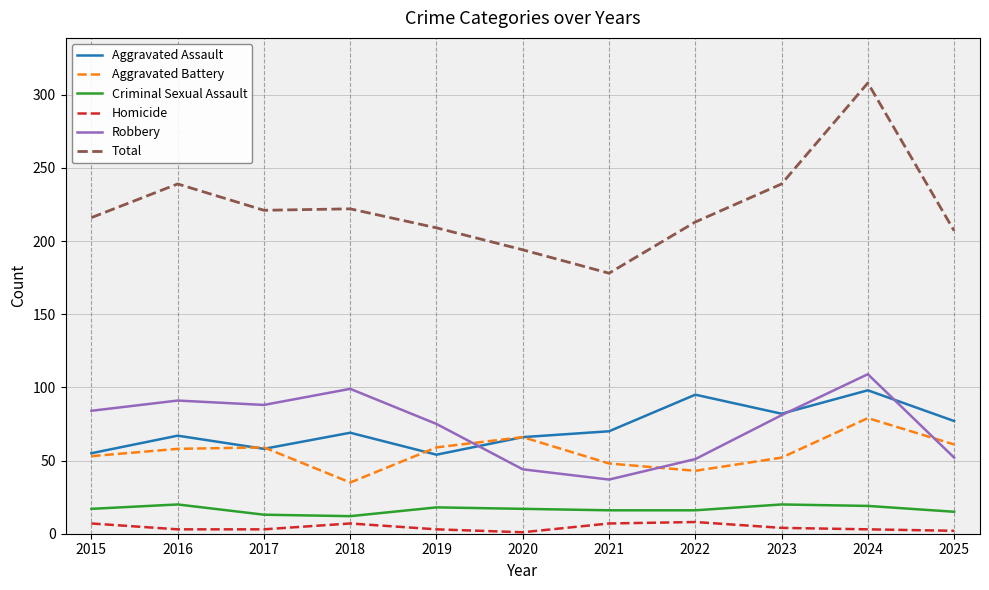

Which series has the largest total across all categories?

Total